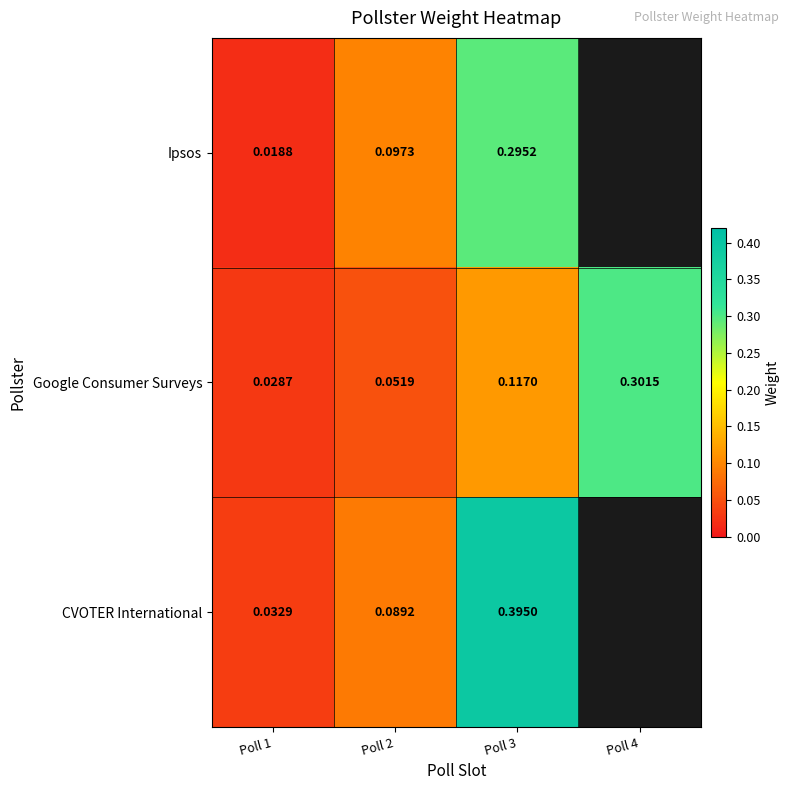

Rank the series at Poll 1 from highest to lowest value.

CVOTER International, Google Consumer Surveys, Ipsos